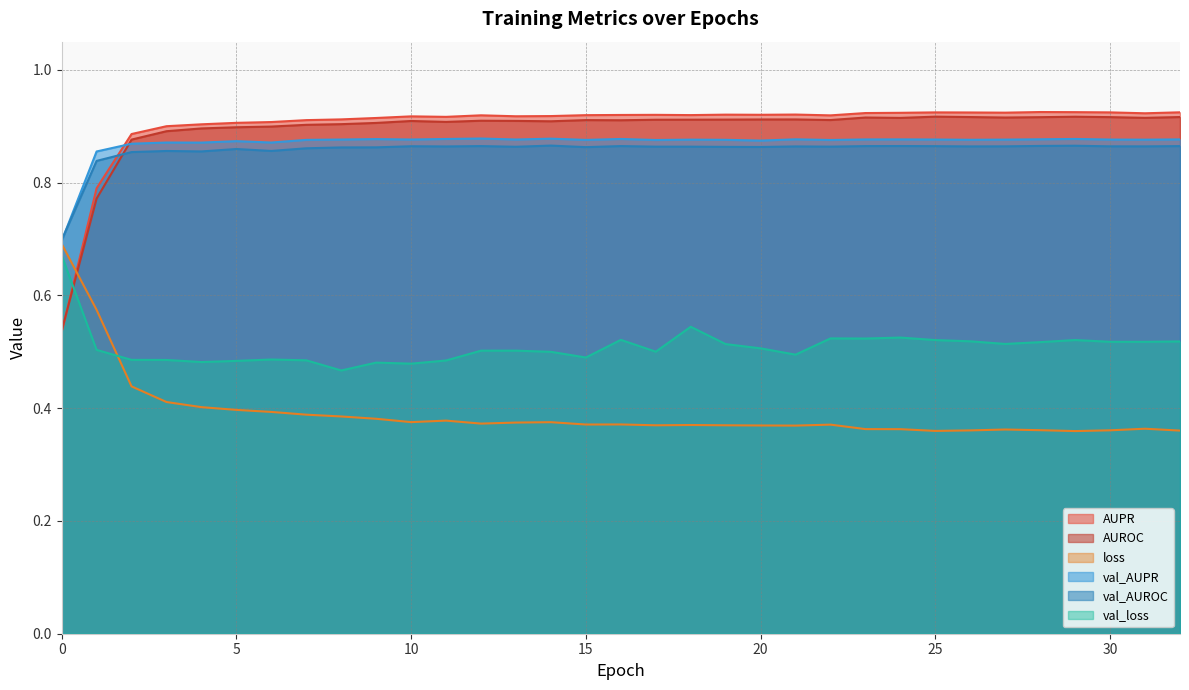

At how many categories does at least one series exceed 0?

33